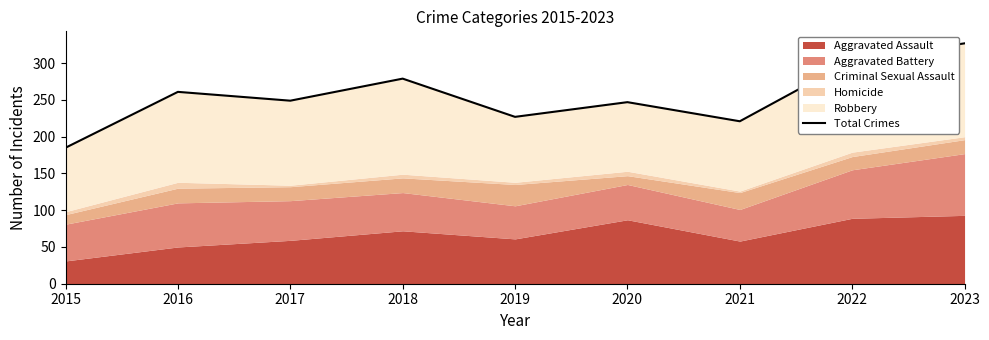

At which label does the data first exceed 249?

2016